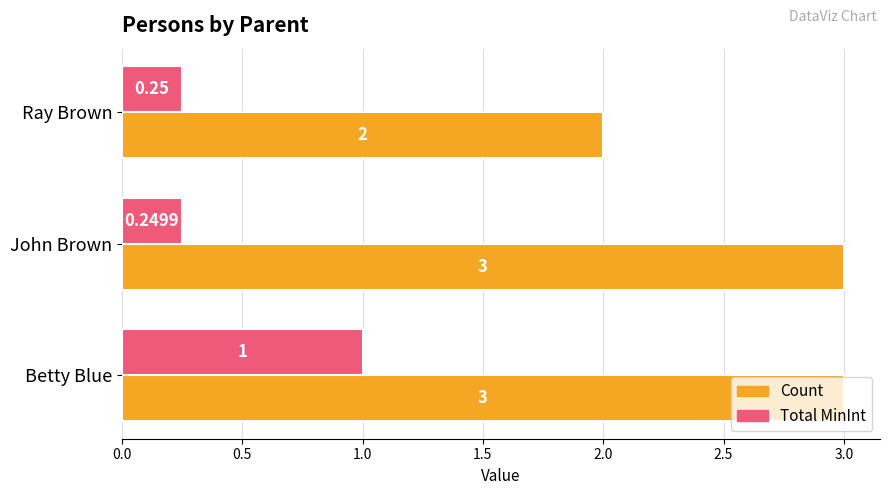

What is the average value of the Count series?

2.7